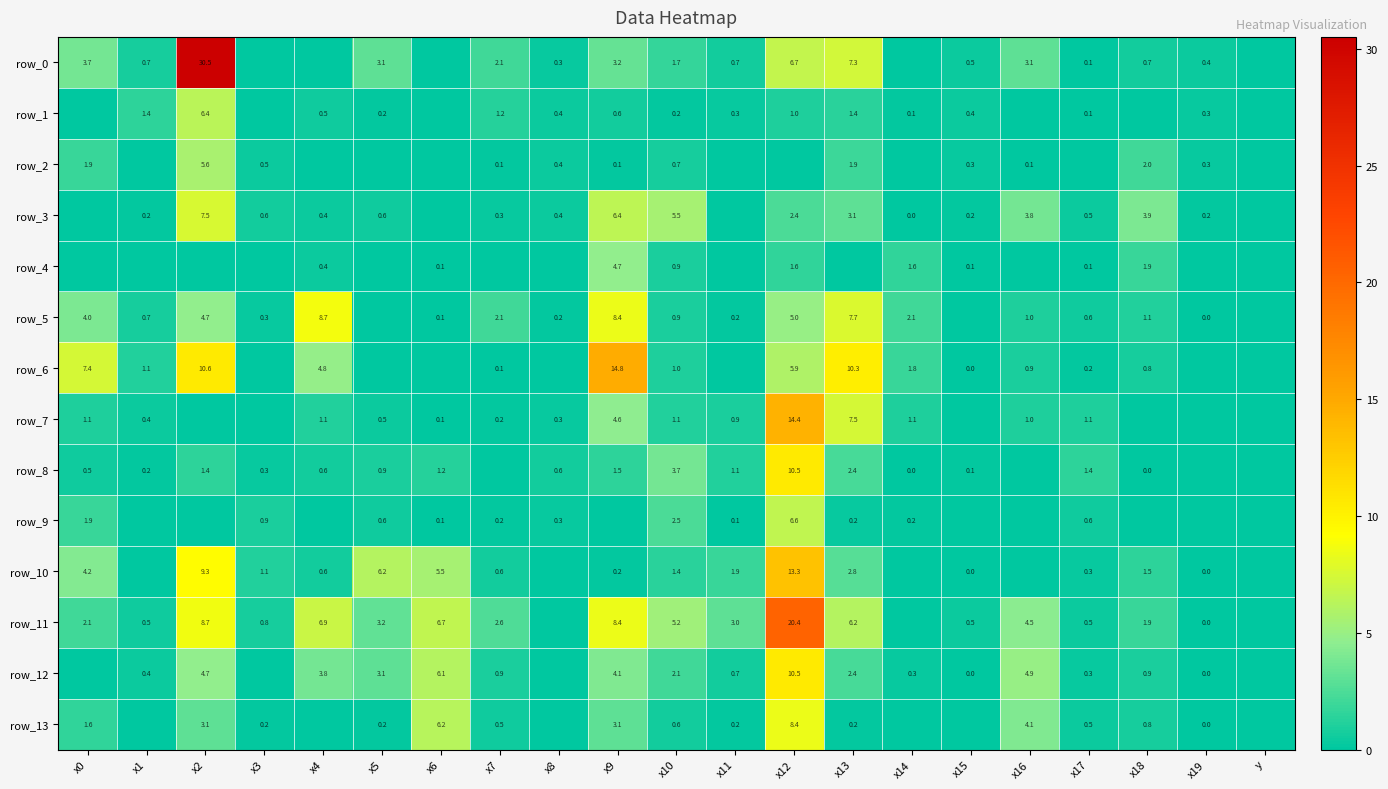

True or false: row_3 has a value of 0.0 at y.

True